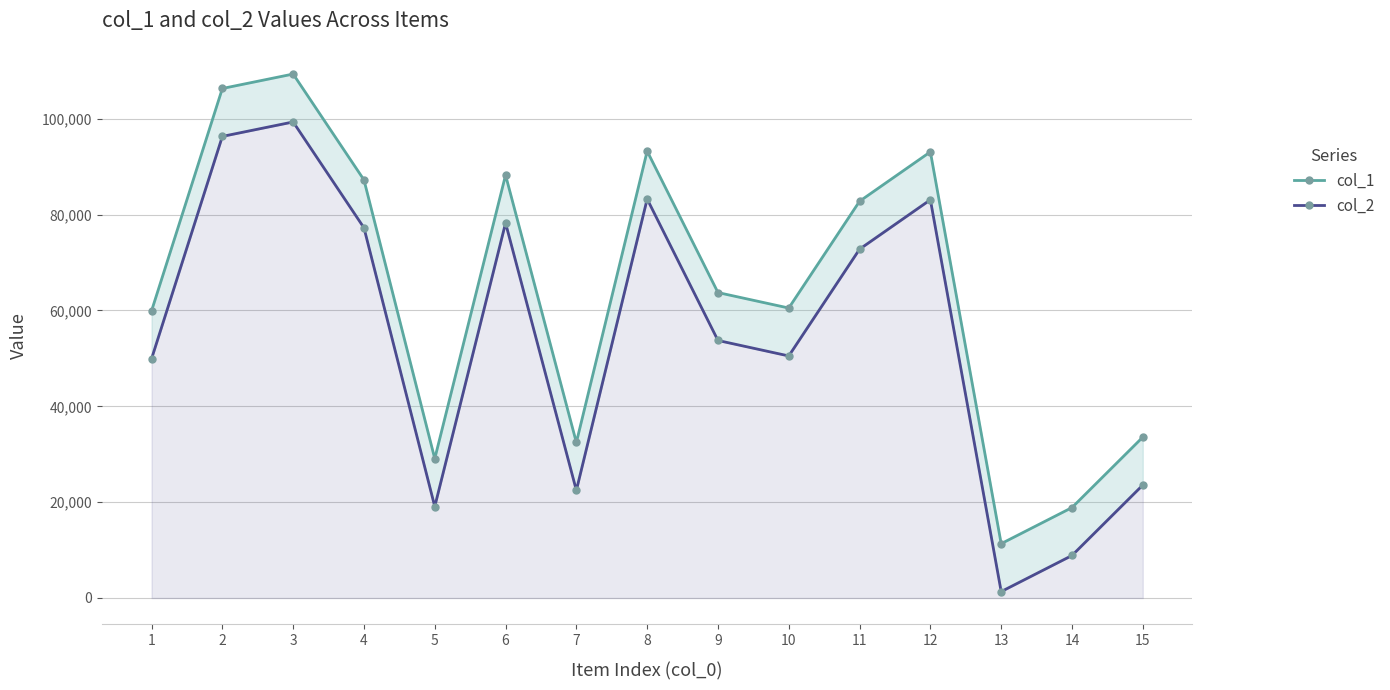

Rank the categories by col_2 value from lowest to highest.

13, 14, 5, 7, 15, 1, 10, 9, 11, 4, 6, 12, 8, 2, 3